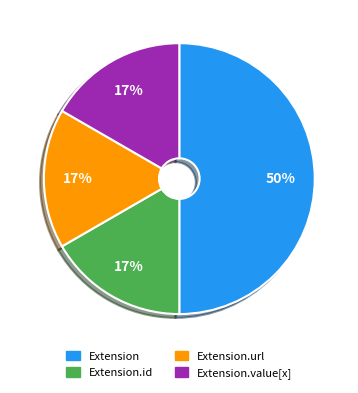

To the nearest percent, what is the average slice percentage?

25%